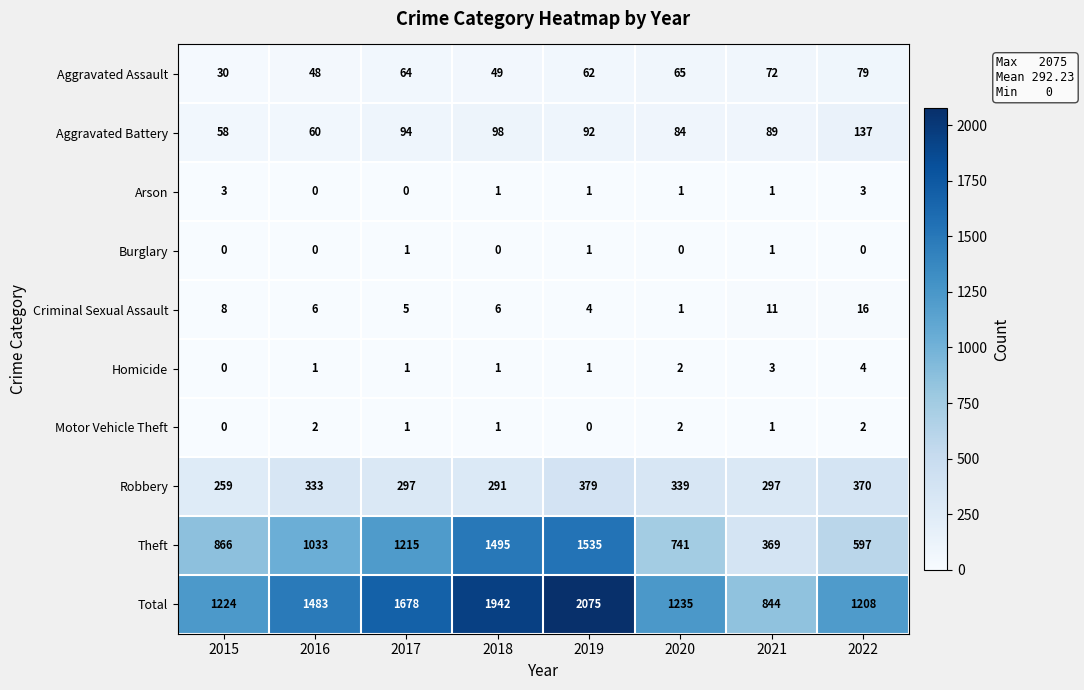

Where does the Aggravated Battery series first go above 92?

2017